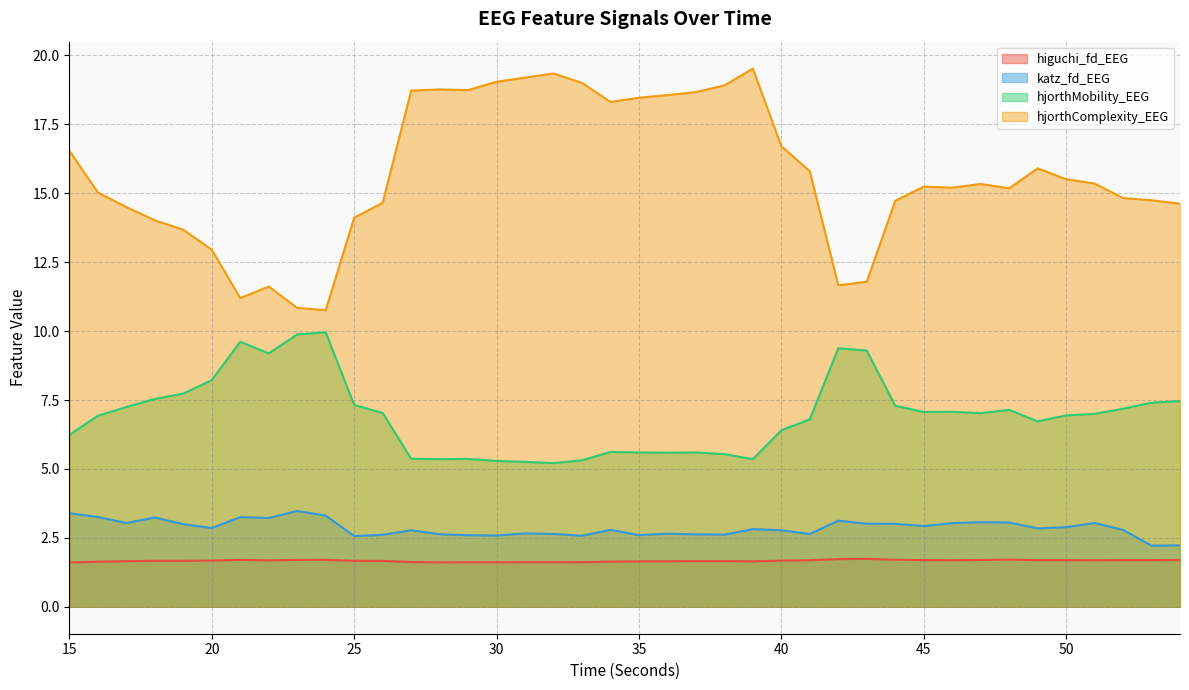

True or false: higuchi_fd_EEG and katz_fd_EEG cross at least once.

False